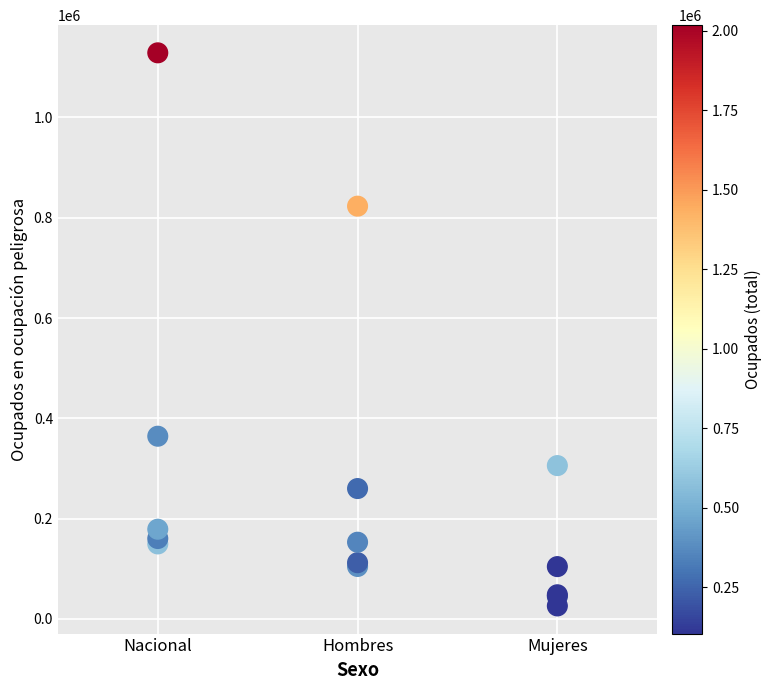

What Y value in the scatter plot is closest to 577416?

364350